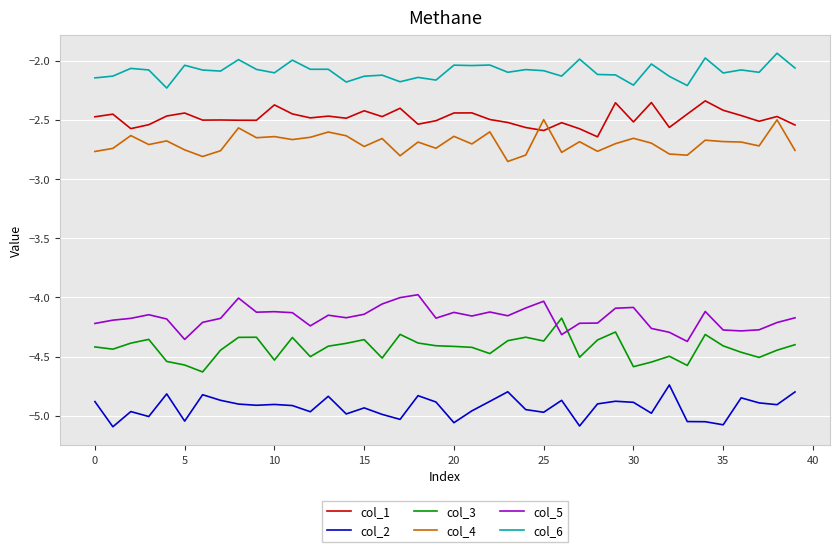

True or false: col_1 has more than 1 points higher than both neighbors.

True